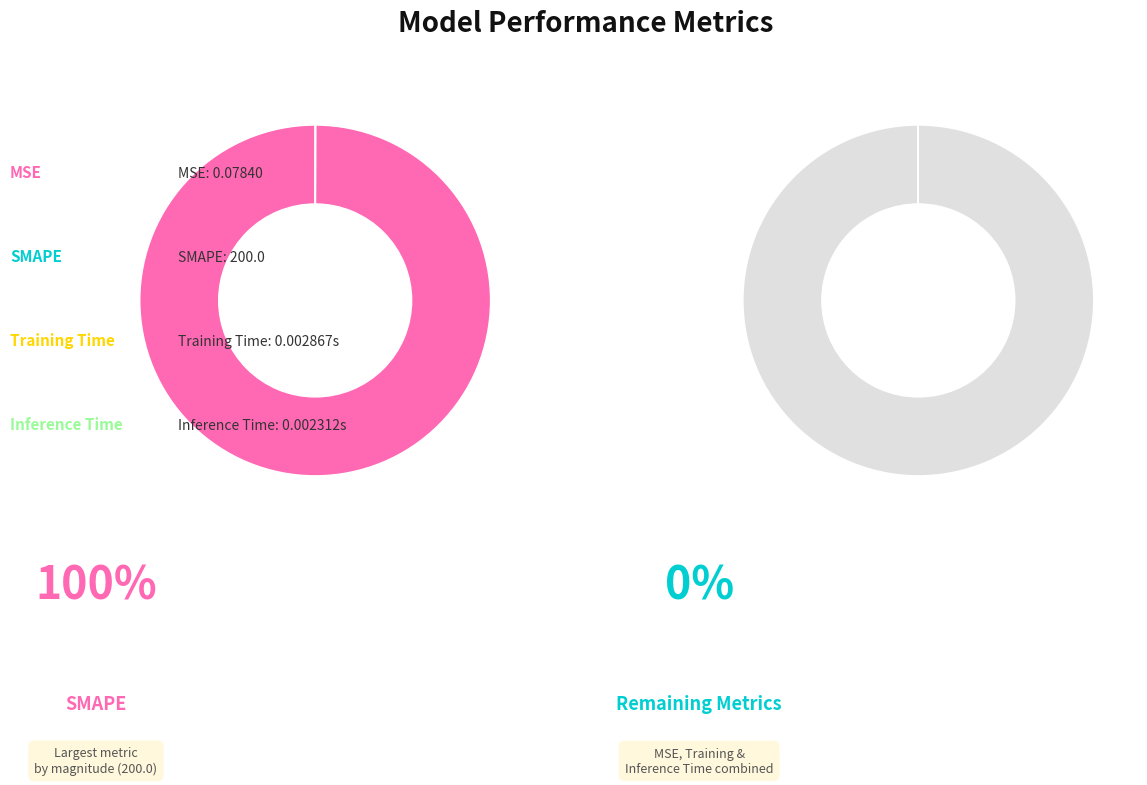

Which category has the smallest portion of the pie?

Inference Time